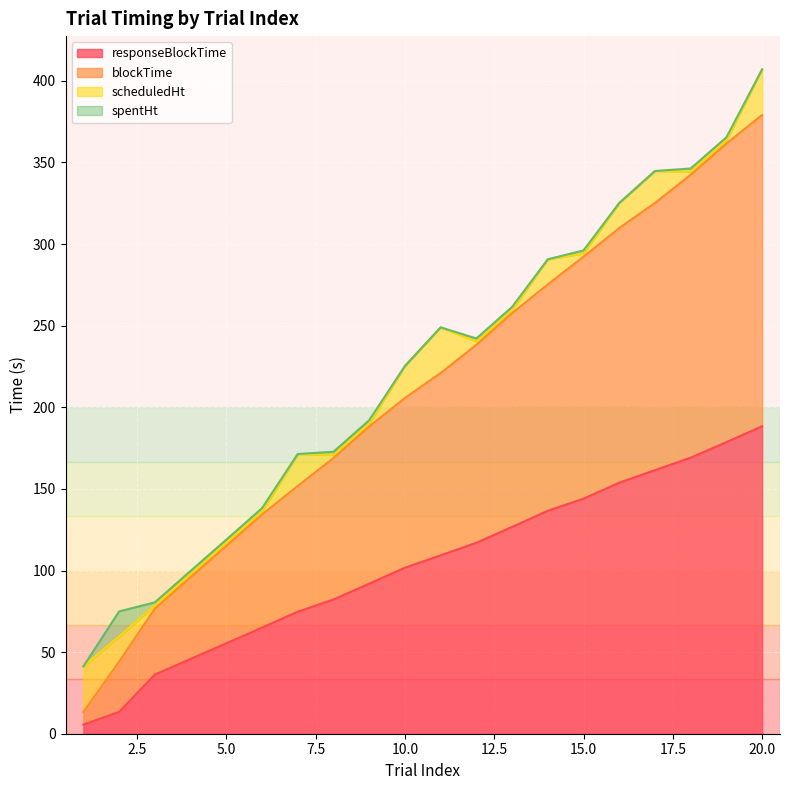

At which label does responseBlockTime first exceed 109?

11